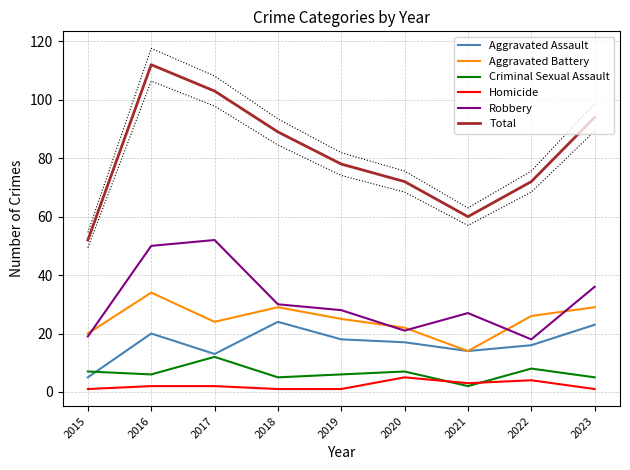

What is the value of the Total point at the 2nd from the left?

112